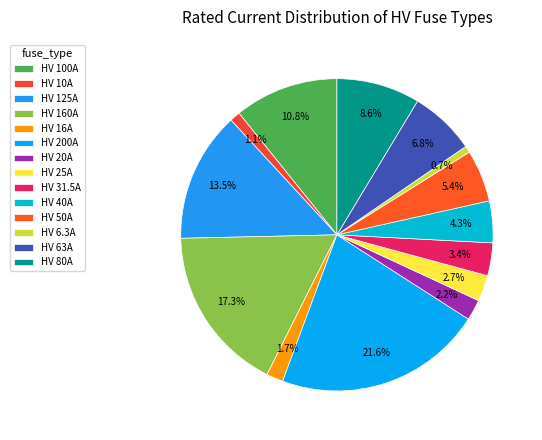

To the nearest percent, what percentage of the pie is HV 6.3A?

1%